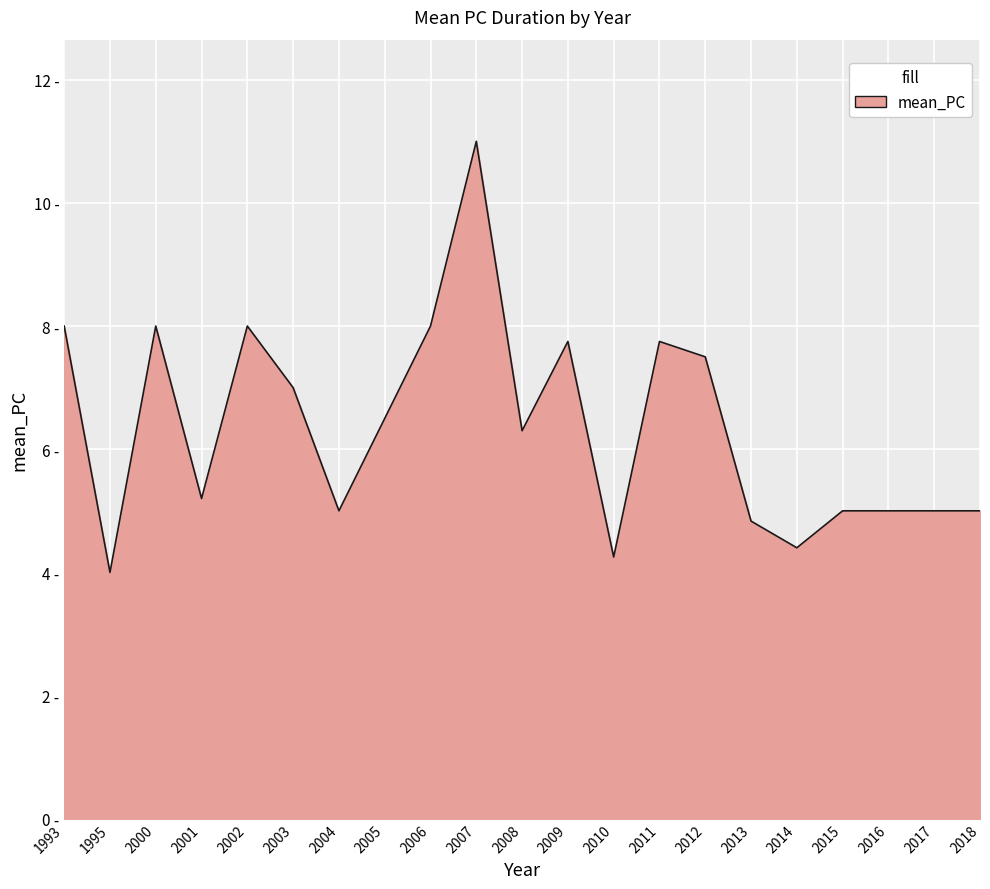

Reading left to right, transcribe all the data shown in this chart.

8.0	4.0	8.0	5.2	8.0	7.0	5.0	6.5	8.0	11.0	6.3	7.8	4.2	7.8	7.5	4.8	4.4	5.0	5.0	5.0	5.0